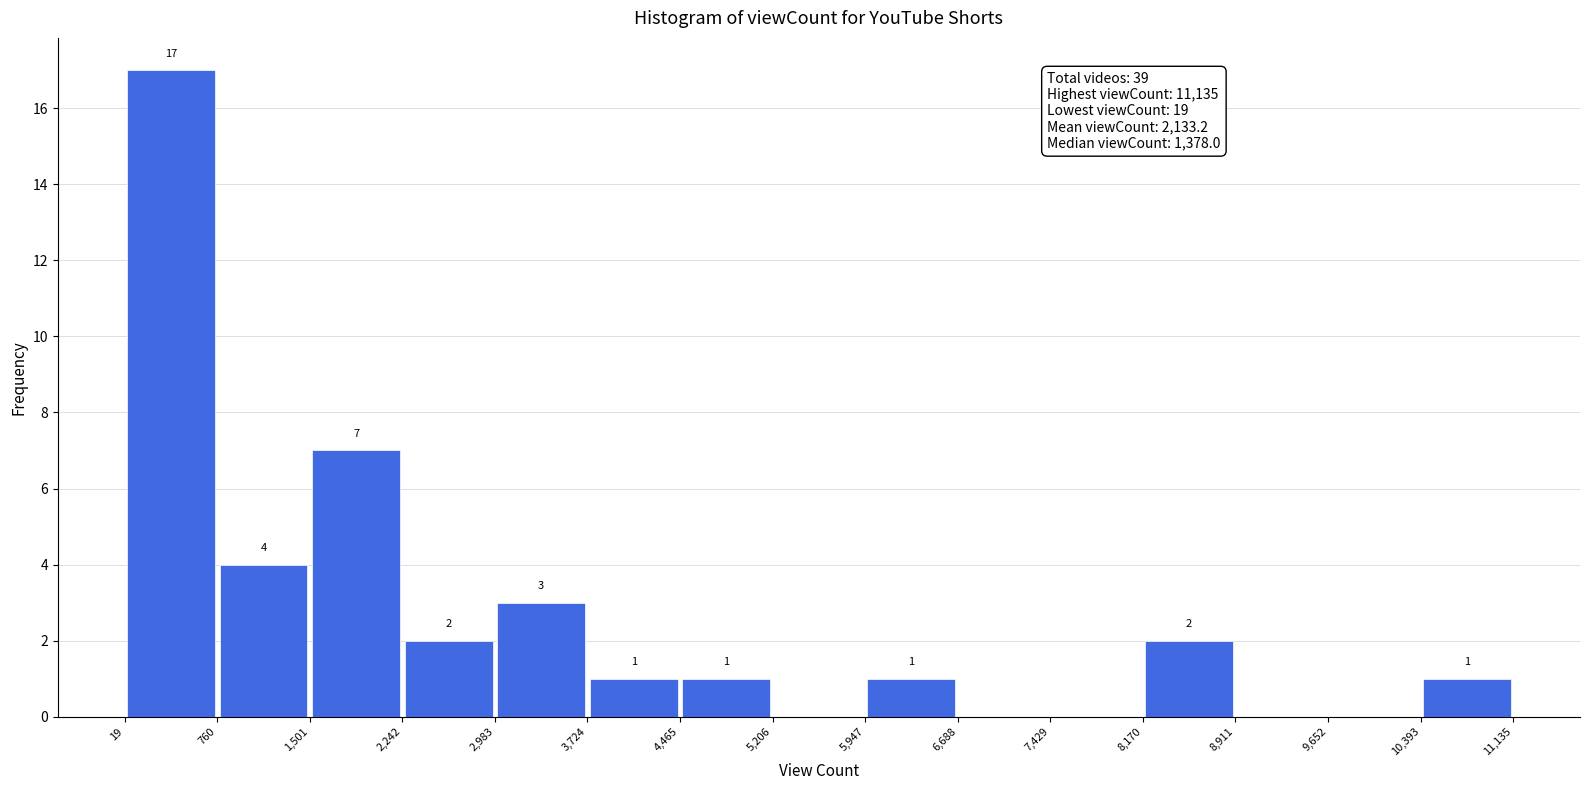

Over which range of the x-axis is the bar tallest?

19 to 760